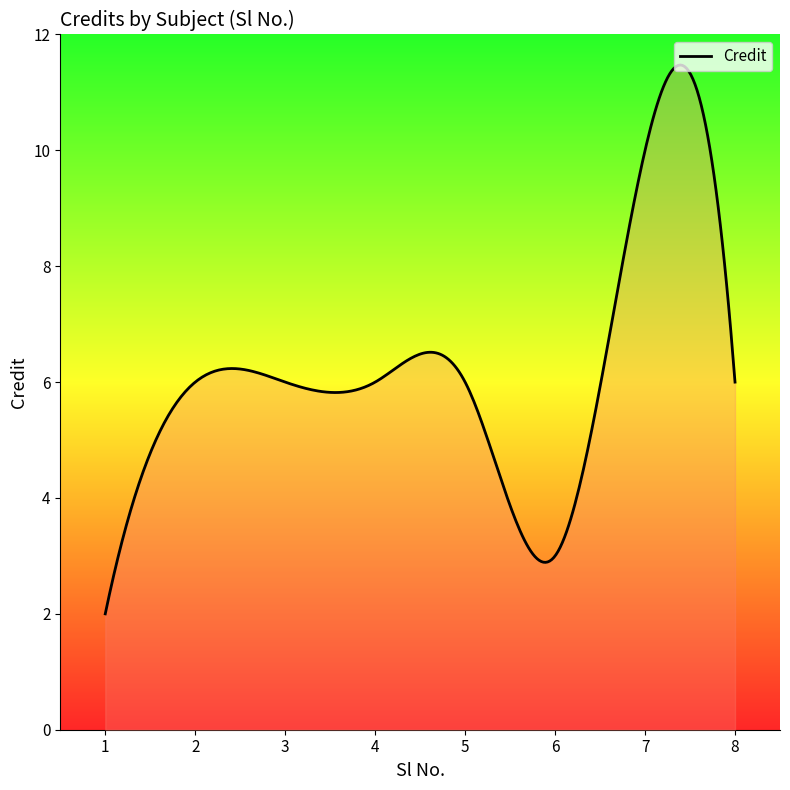

What is the smallest value displayed?

2.0